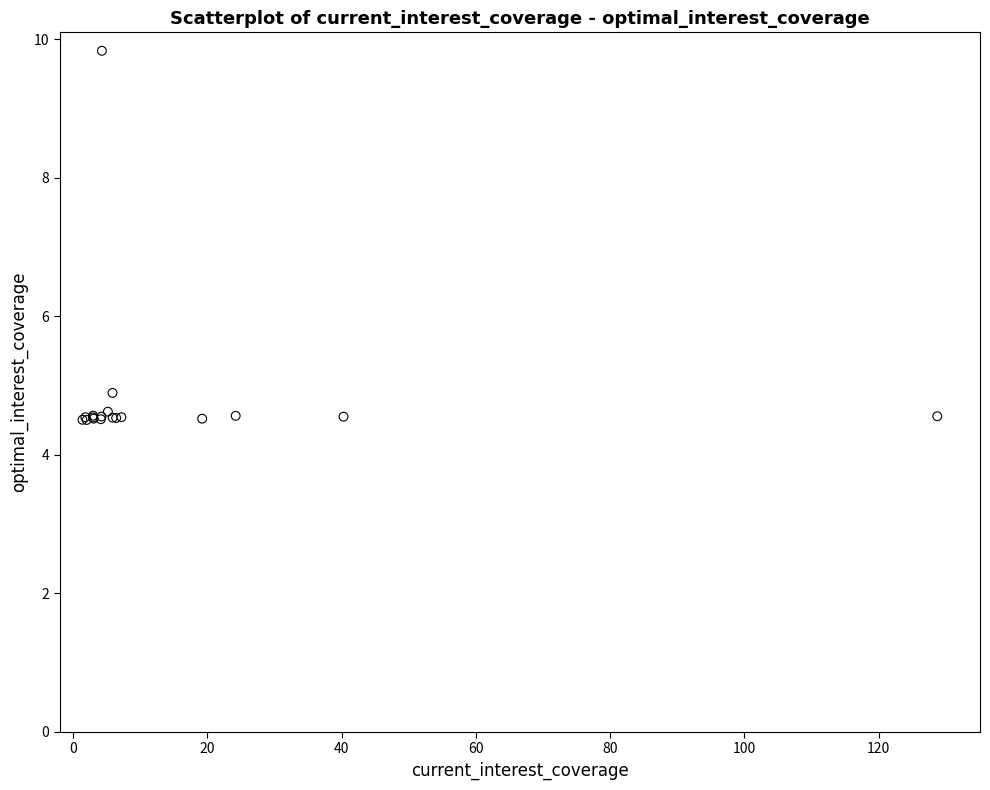

What Y value in the scatter plot is closest to 7?

4.9